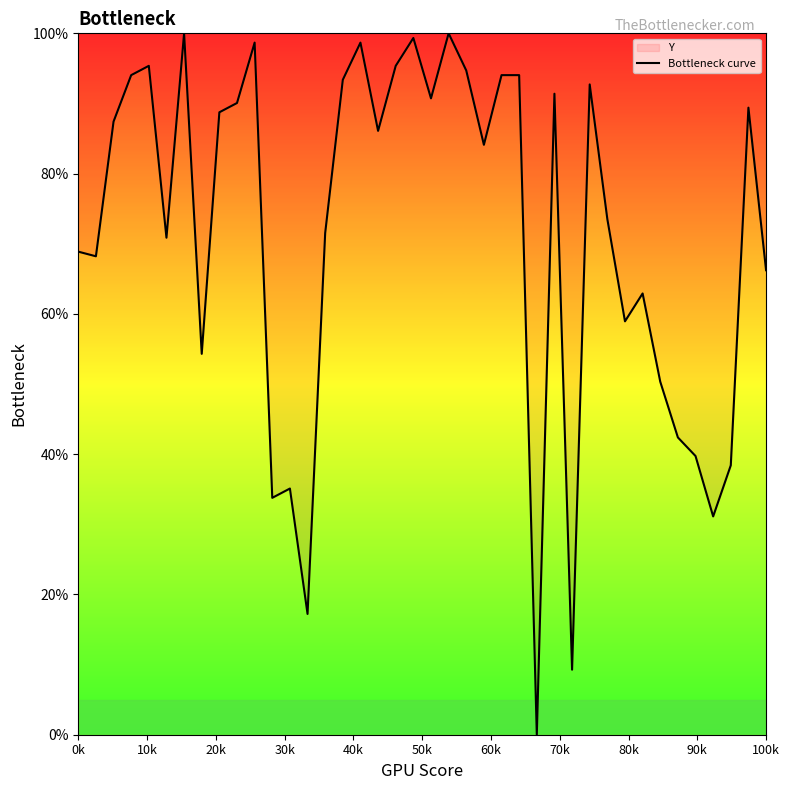

What is the greatest value displayed?

100.0